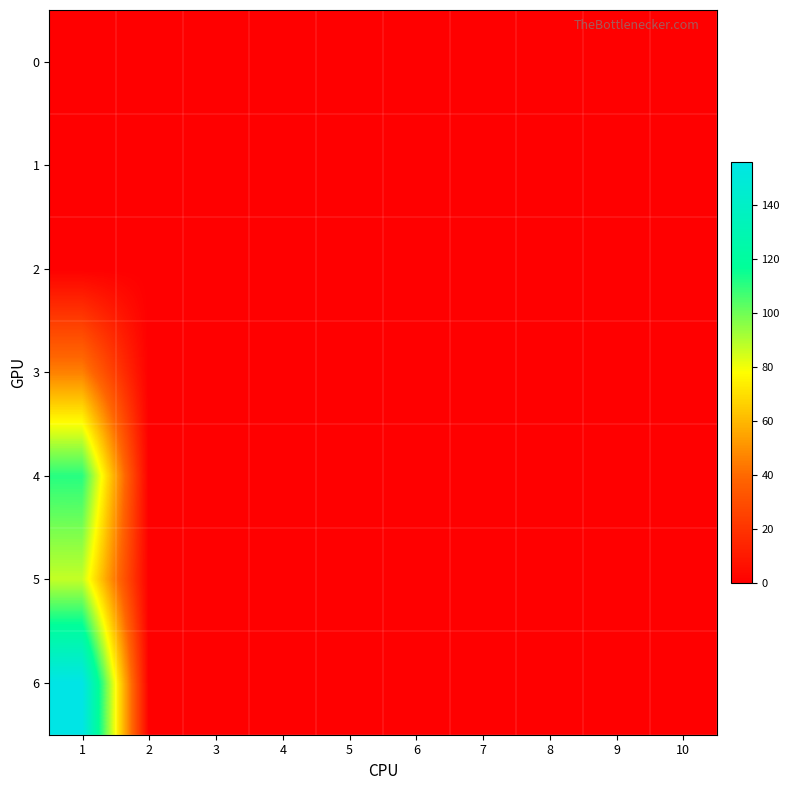

Which series has the largest range (max minus min)?

6